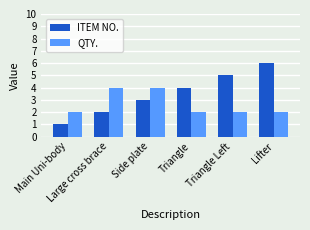

What is the average value of the ITEM NO. series?

4